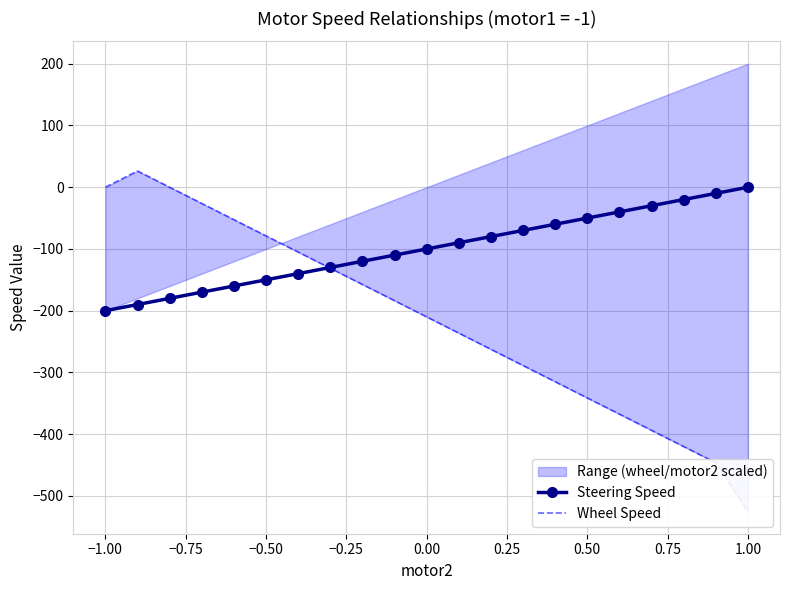

How many data points in Steering Speed are above -100?

10